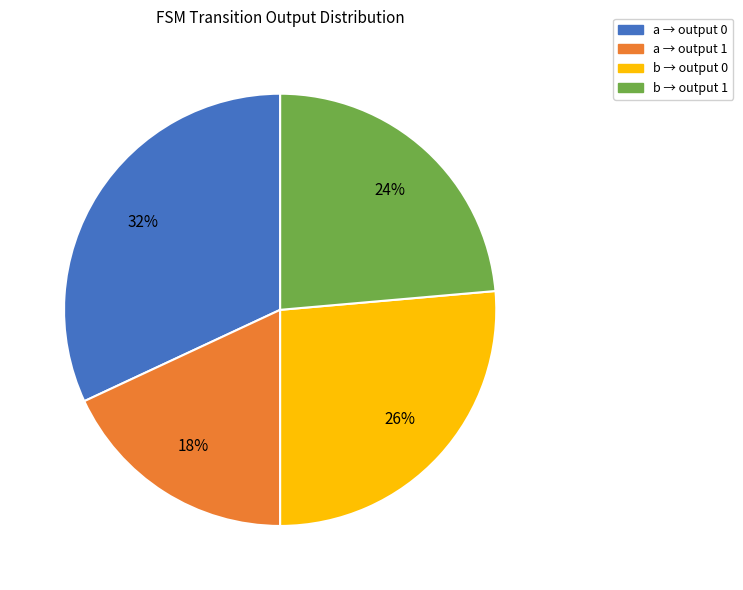

Does any single category account for the majority?

No